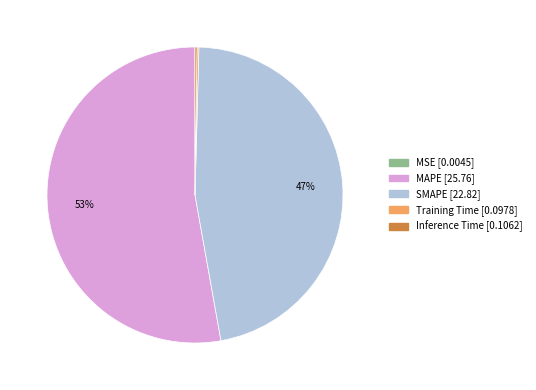

Is there any slice that represents more than half of the pie?

Yes